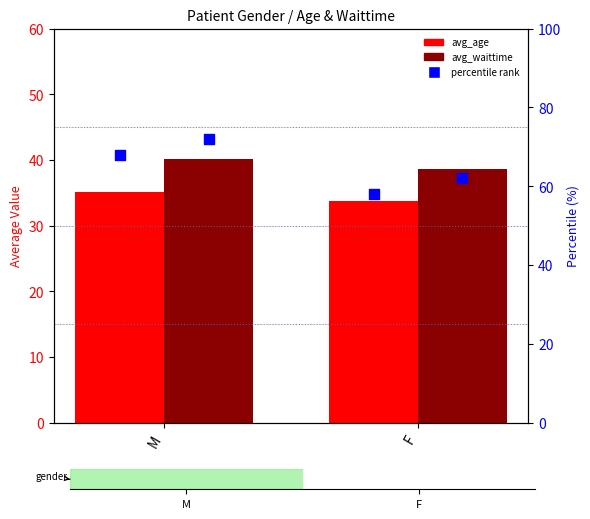

Is the value of percentile_age at F greater than the value of percentile_wait at M?

No